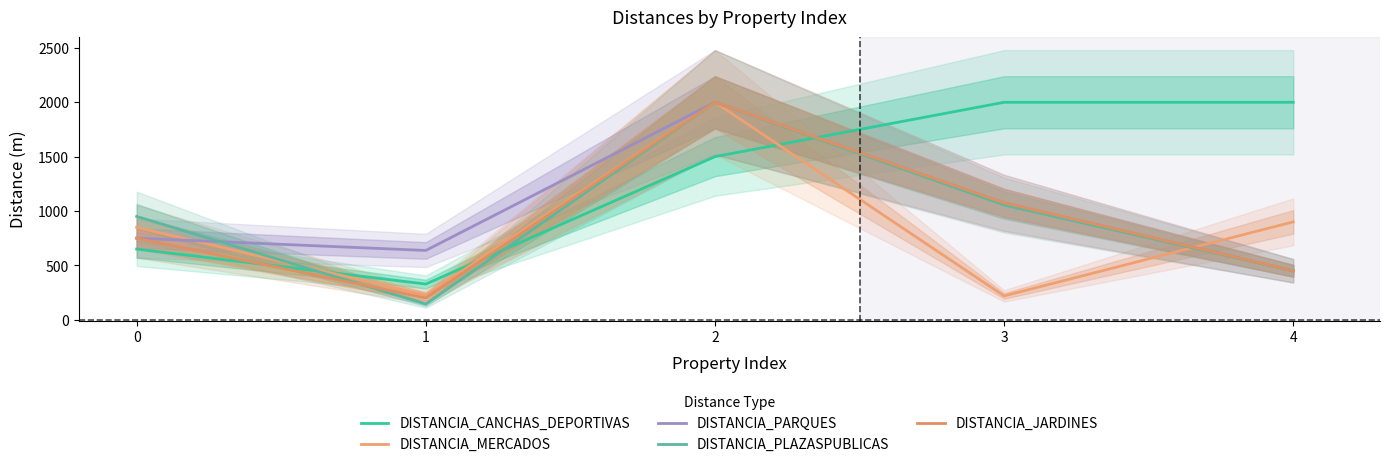

Where is DISTANCIA_PLAZASPUBLICAS nearest to the value 1072?

3